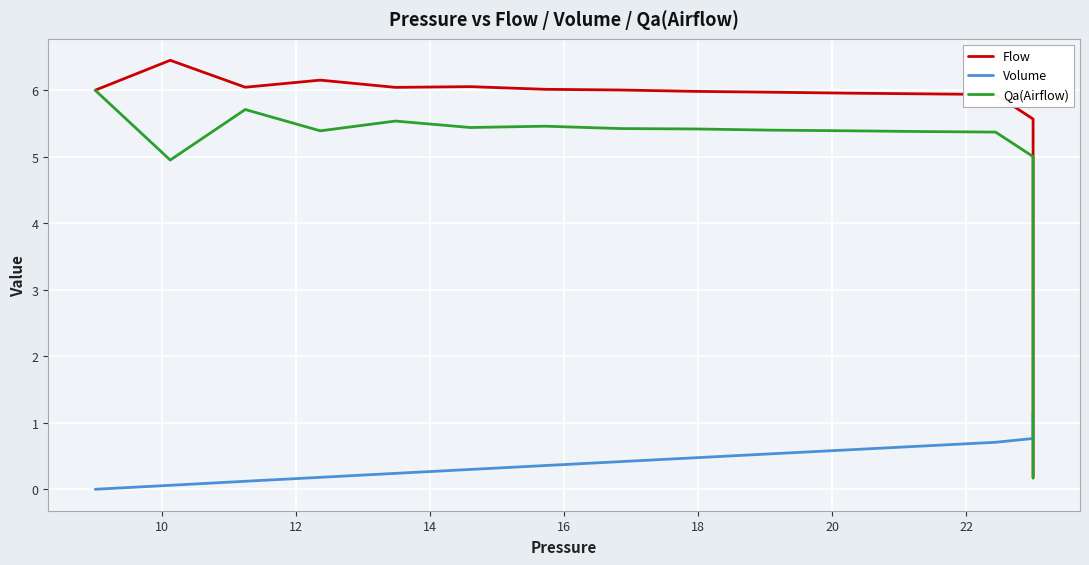

The value of Qa(Airflow) at 10 is 6.4. True or false?

False